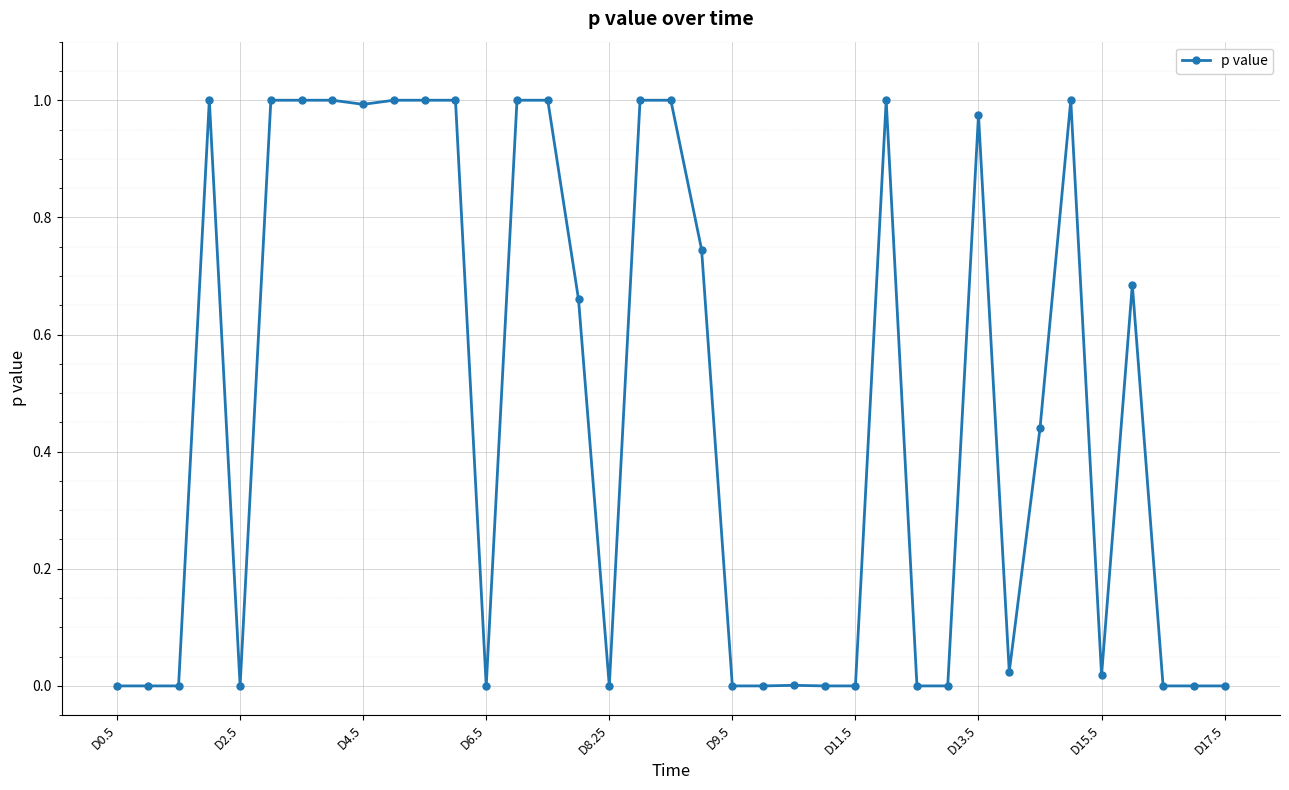

What is the sum of all values?

17.5